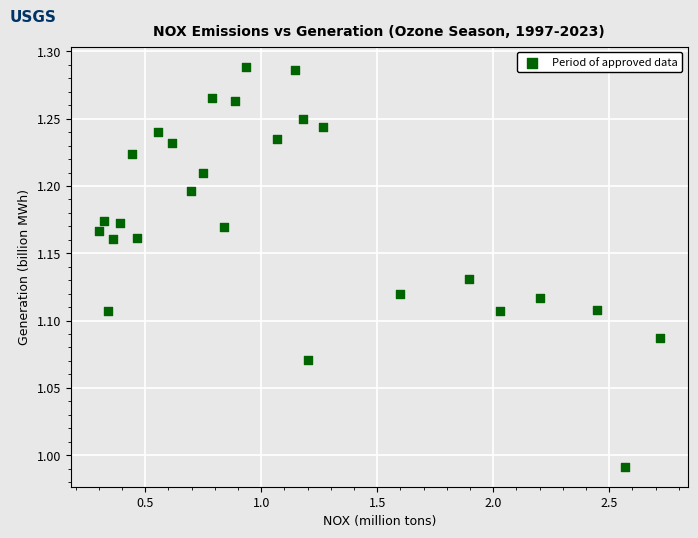

What is the range of Y values (max minus min)?

0.3